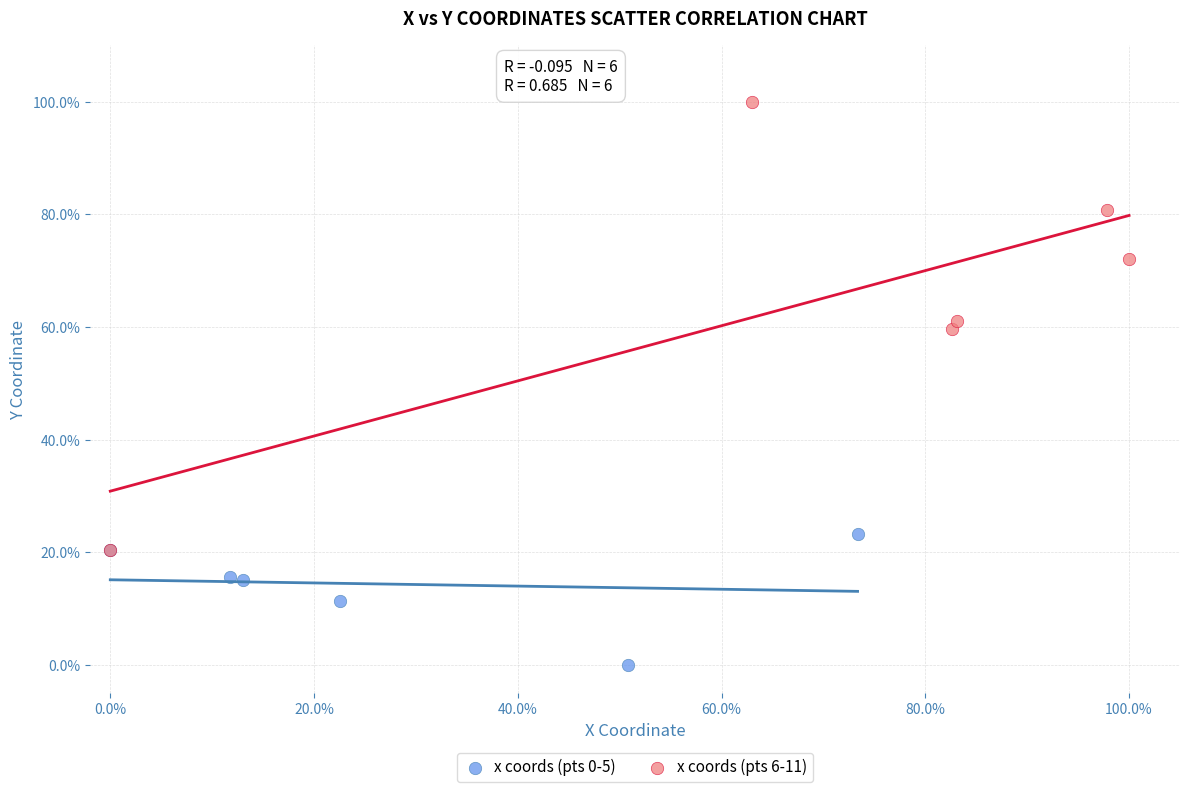

Which series has the largest Y range (max minus min)?

x coords (pts 6-11)